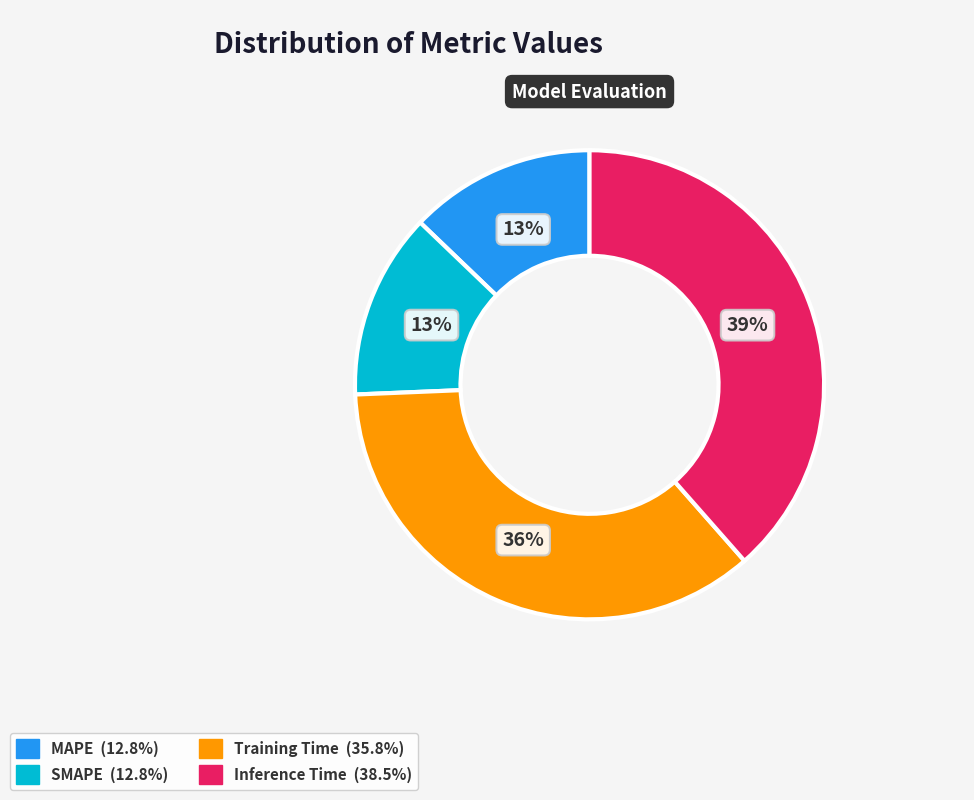

Combined, do Training Time and SMAPE account for over 50%?

No